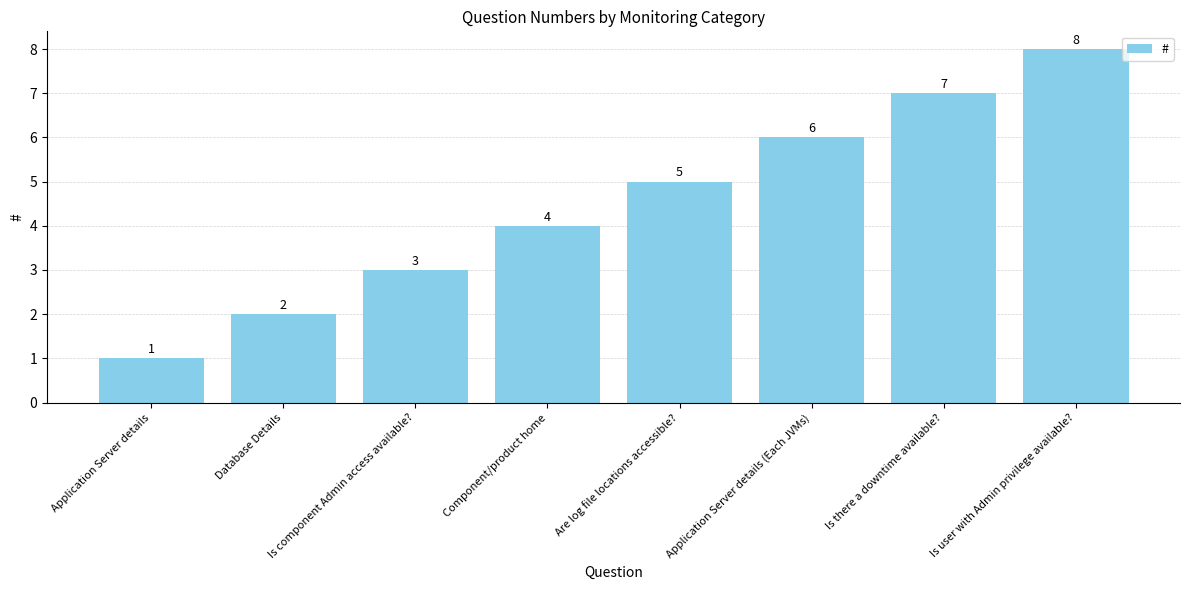

At which label is the value closest to 4?

Component/product home